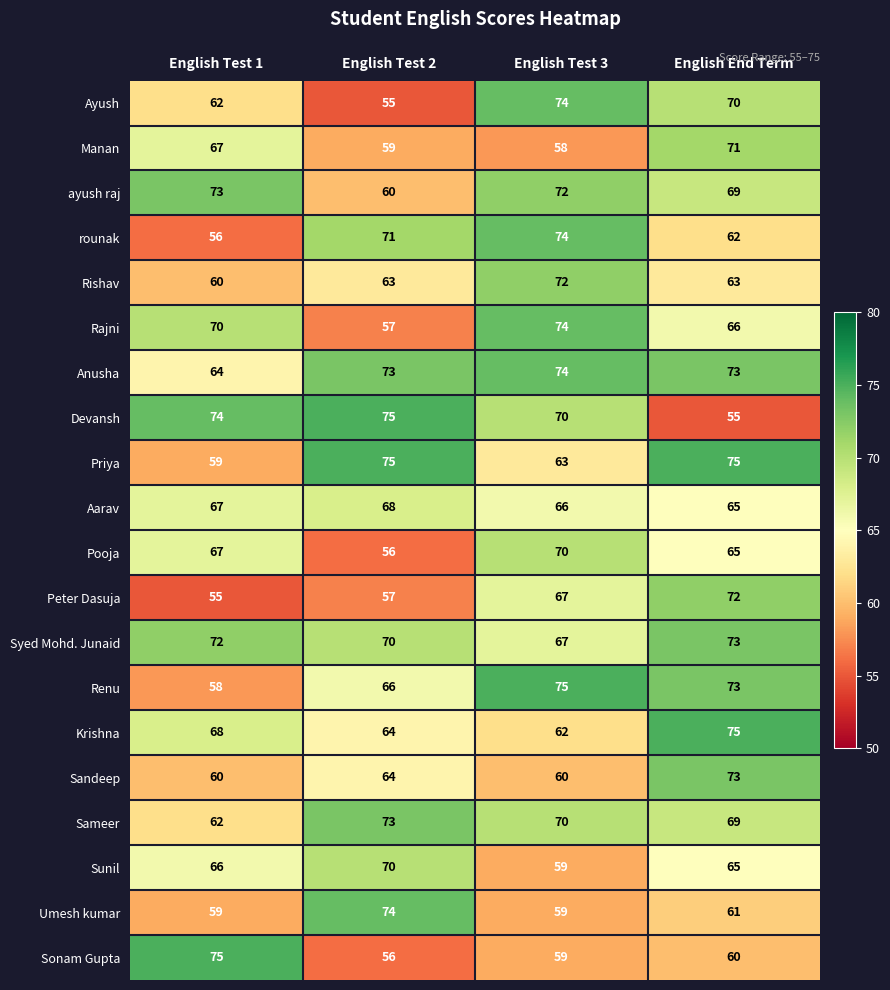

What is the difference between the highest and lowest values at English End Term?

20